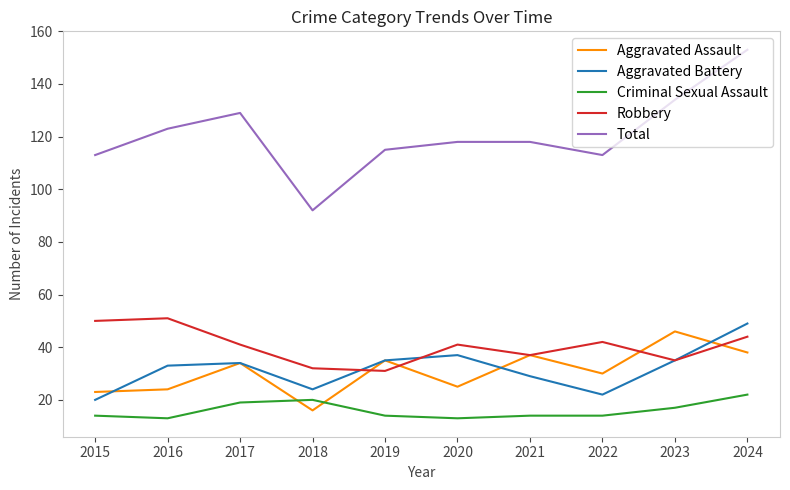

List the series in order of their peak value, lowest first.

Criminal Sexual Assault, Aggravated Assault, Aggravated Battery, Robbery, Total